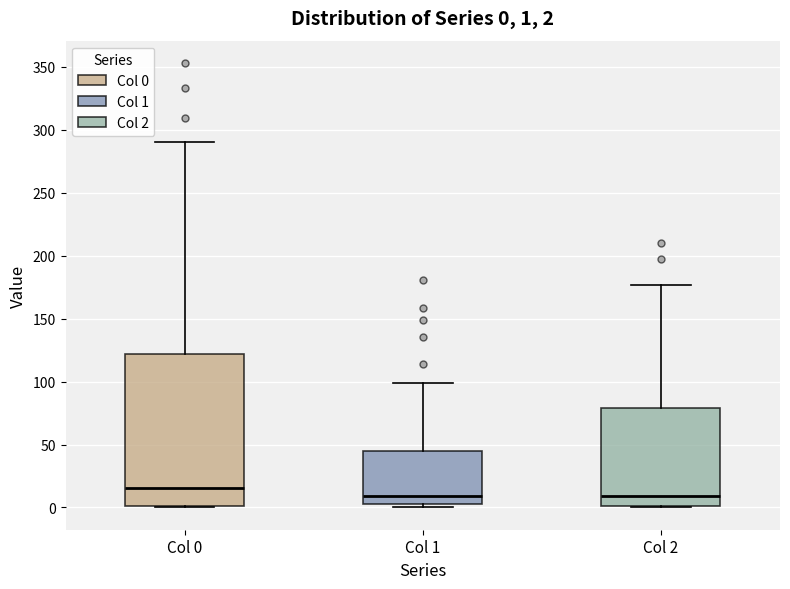

Which box is the tallest, from its lower edge to its upper edge?

Col 0